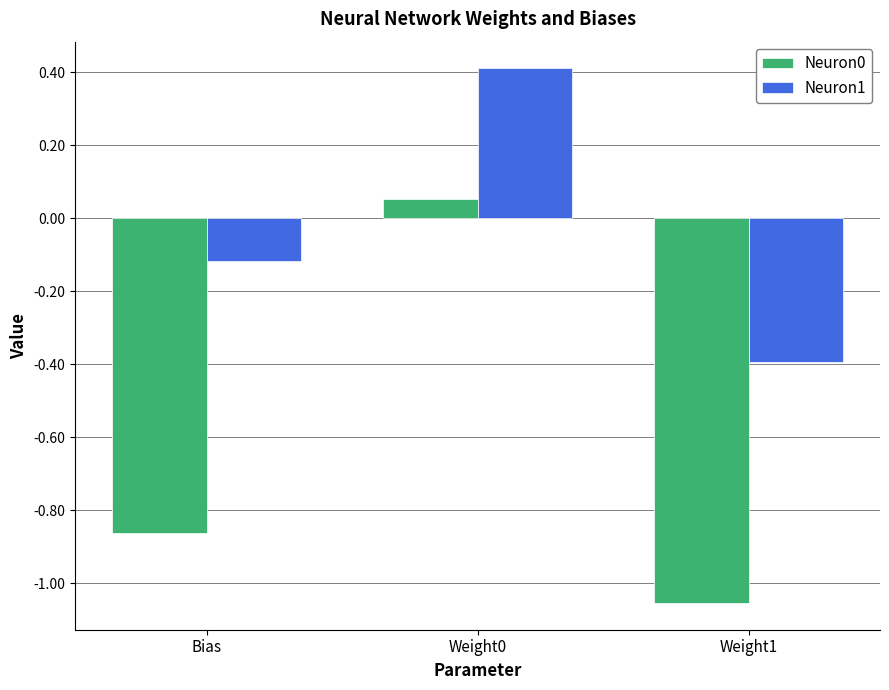

Which series changed the most between Weight0 and Weight1?

Neuron0